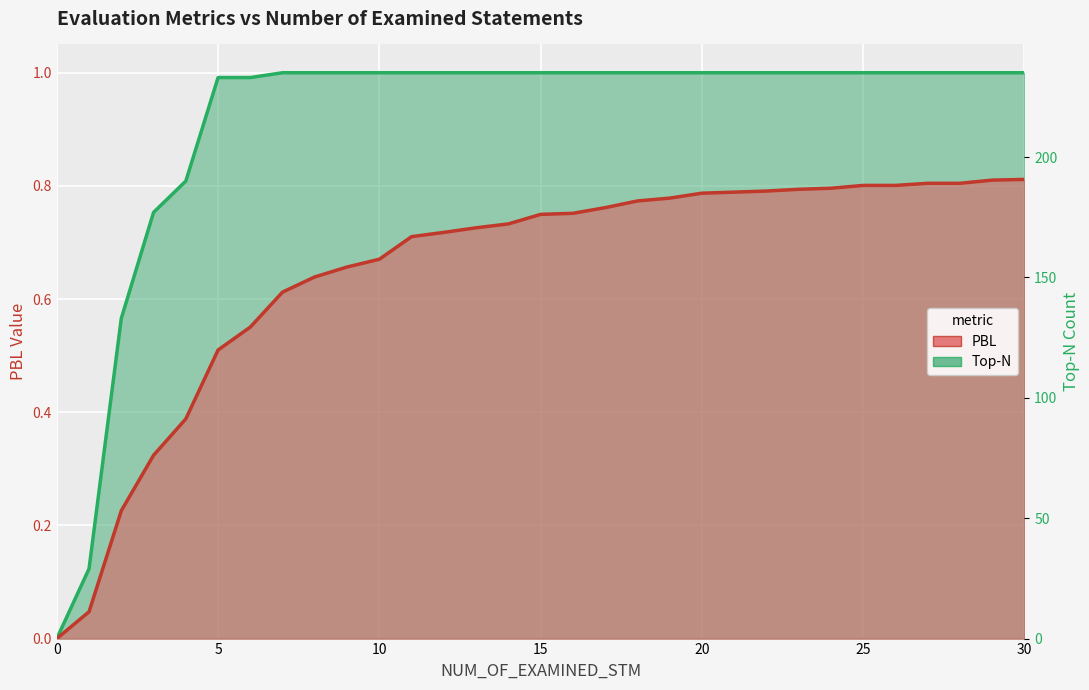

Rank the series at 13 from highest to lowest value.

Top-N, PBL